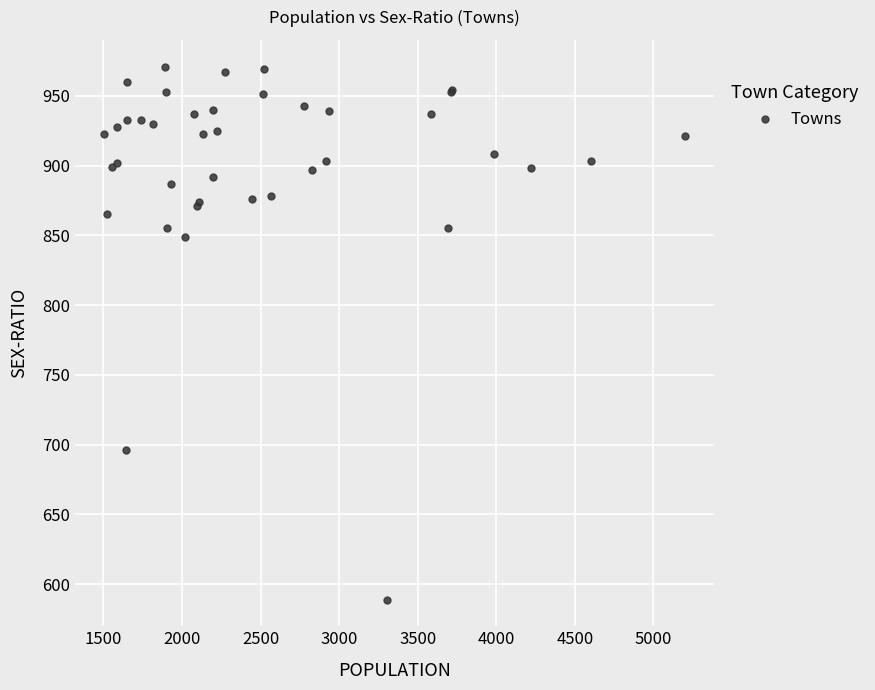

What Y value in the scatter plot is closest to 780?

849